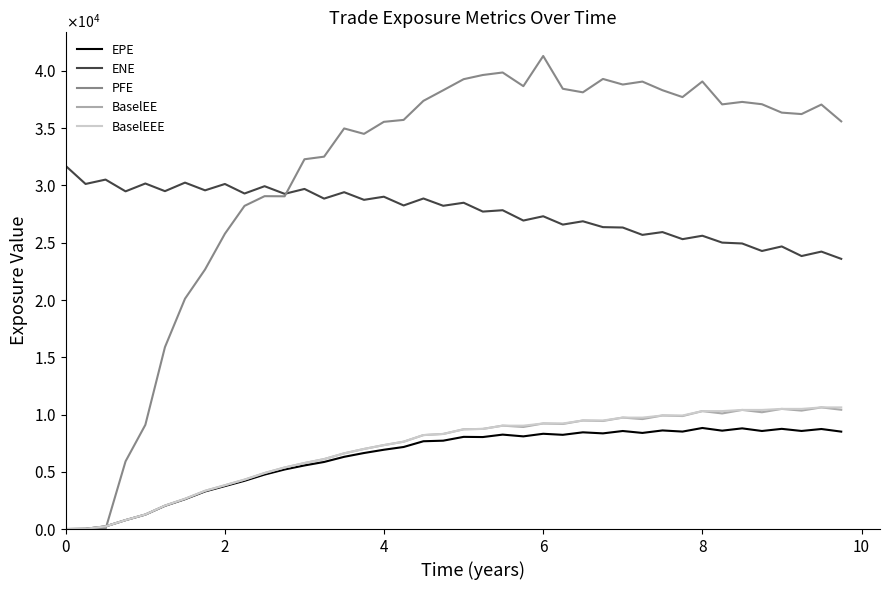

Which category has the highest value across all series?

6